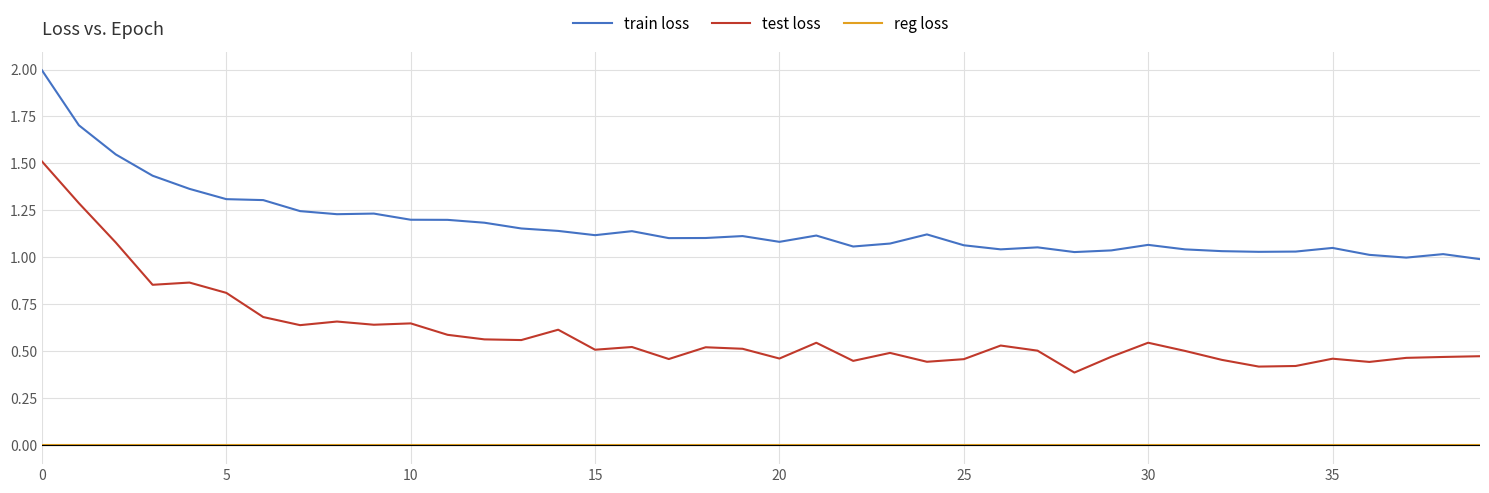

True or false: train loss has more than 0 points higher than both neighbors.

True